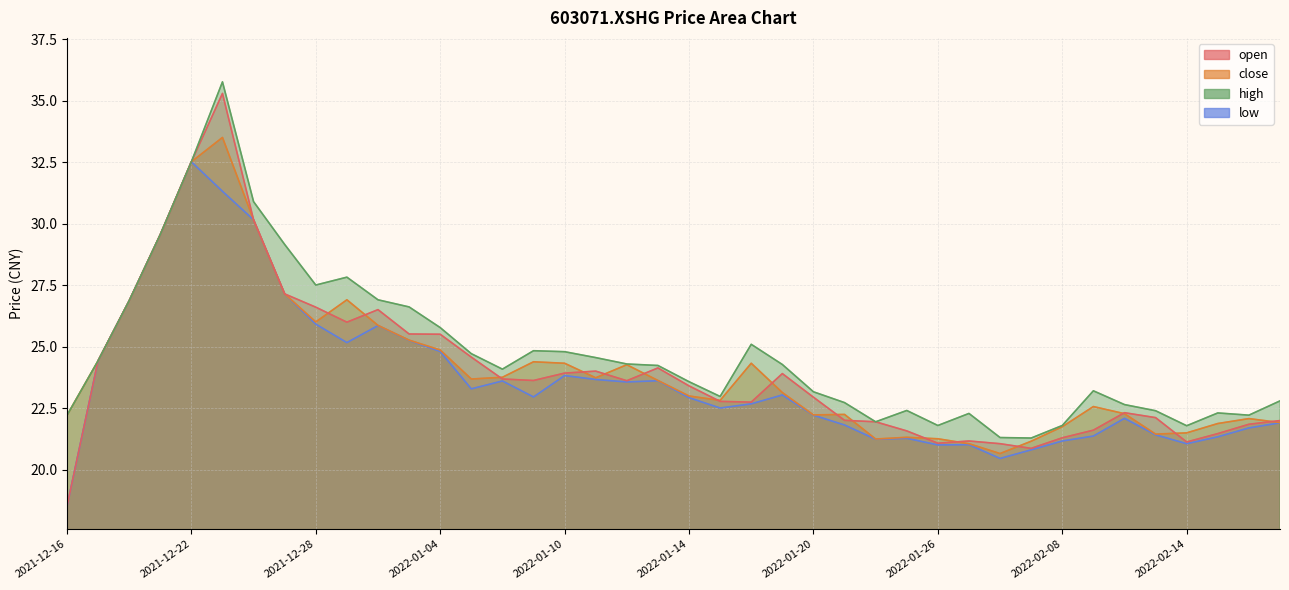

True or false: open has more than 2 points higher than both neighbors.

True